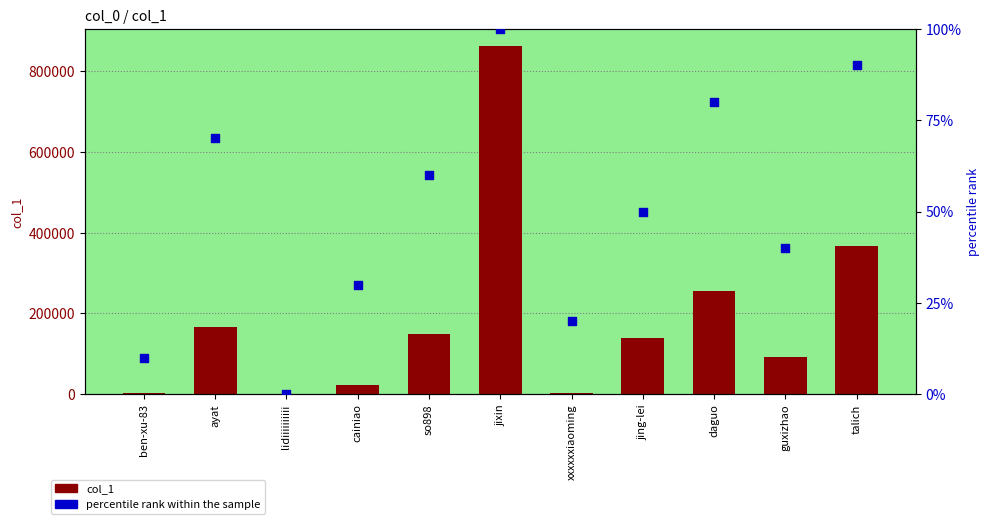

Which series has the largest total across all categories?

col_1